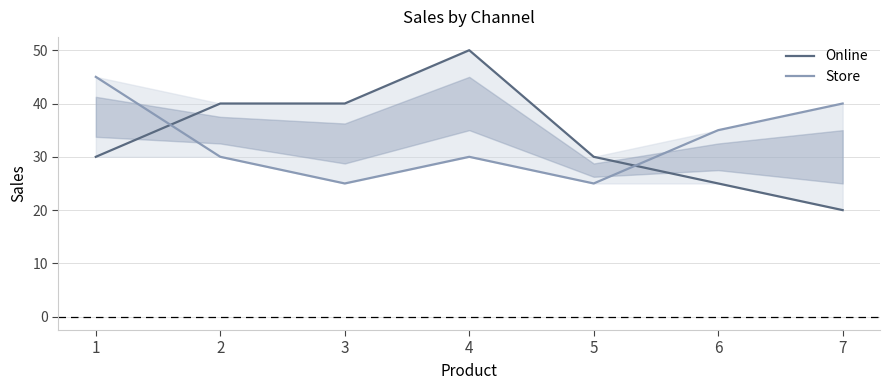

What is the approximate value of Online at 1, to the nearest 5?

30